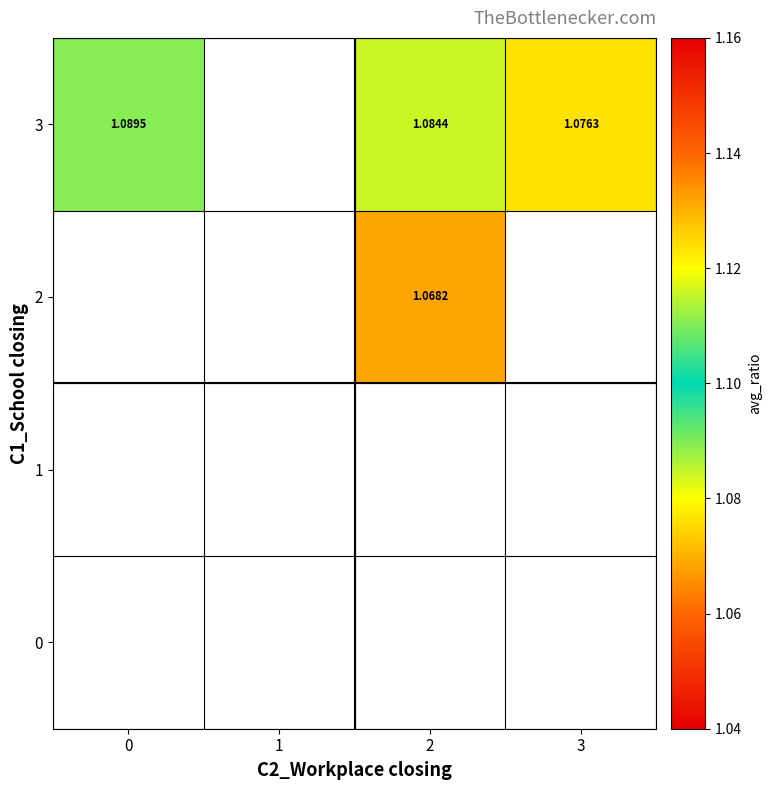

Is the value of 0 at 2 greater than the value of 2 at 0?

No